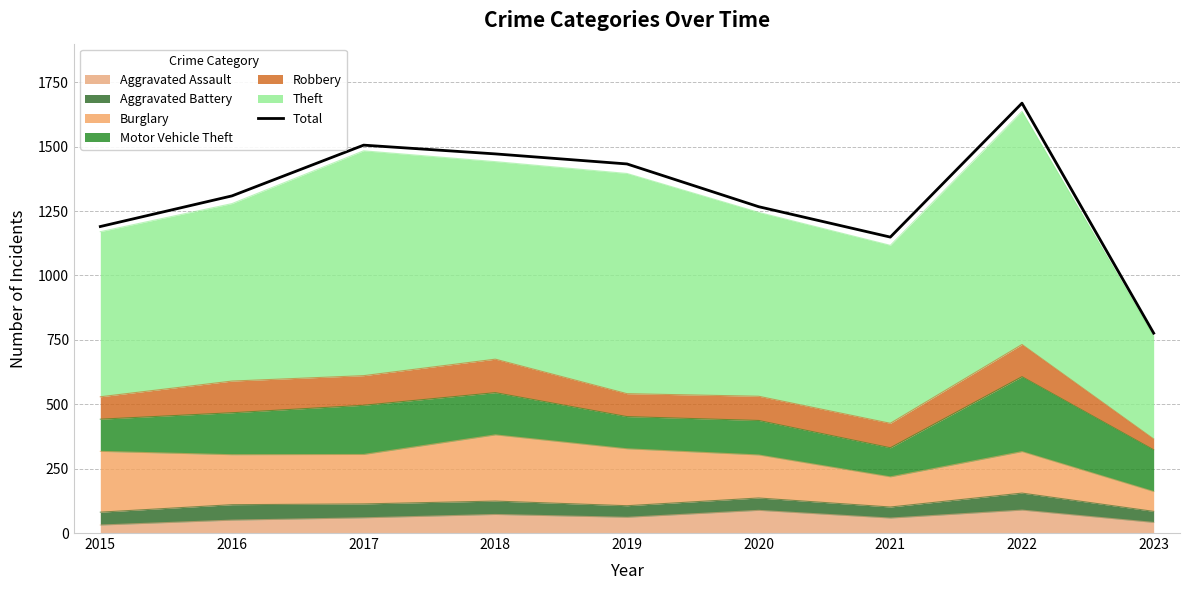

Is it true that the value at 2015 is 1190?

True